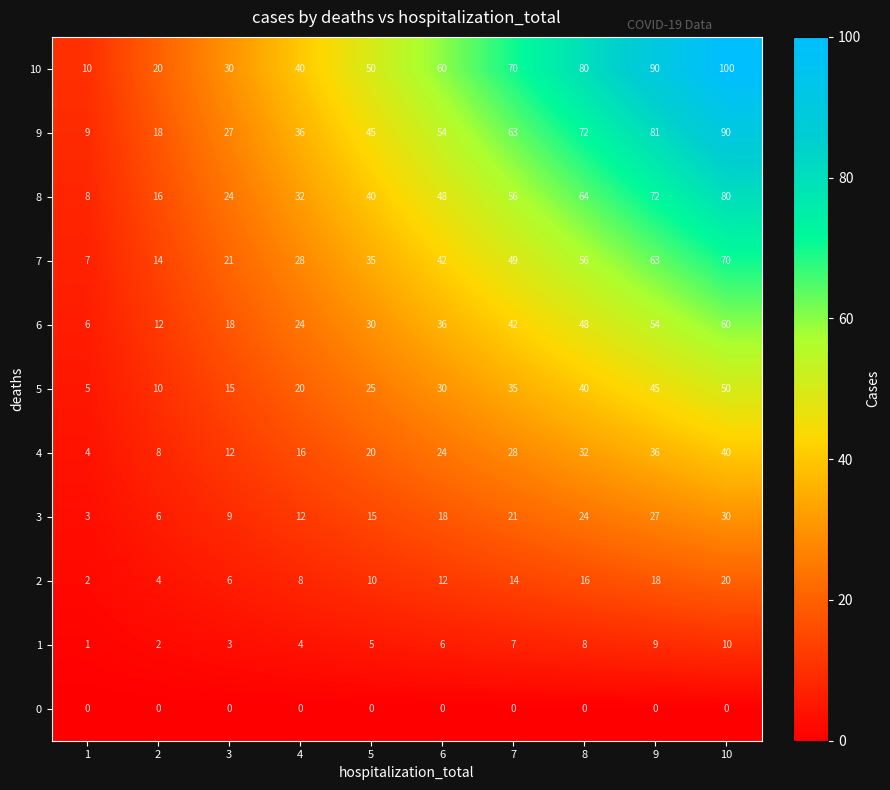

The 6 series shows 30 at 5. True or false?

True